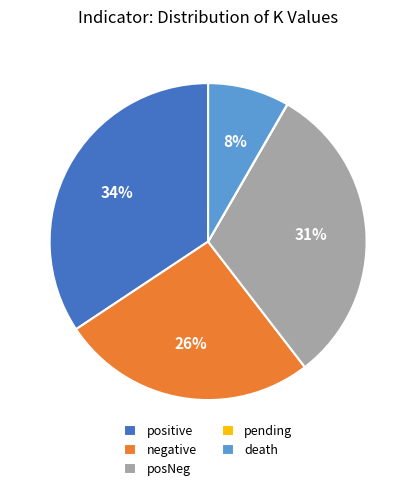

To the nearest percent, what percentage of the pie is negative?

26%